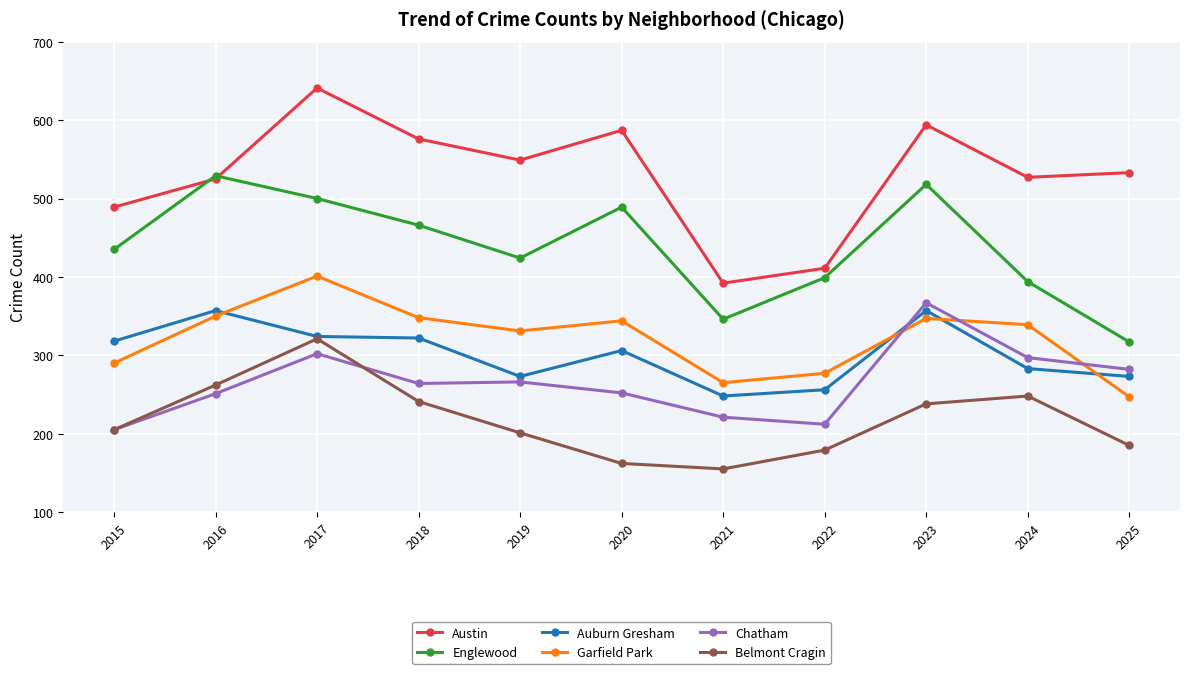

True or false: Austin and Chatham intersect in this chart.

False